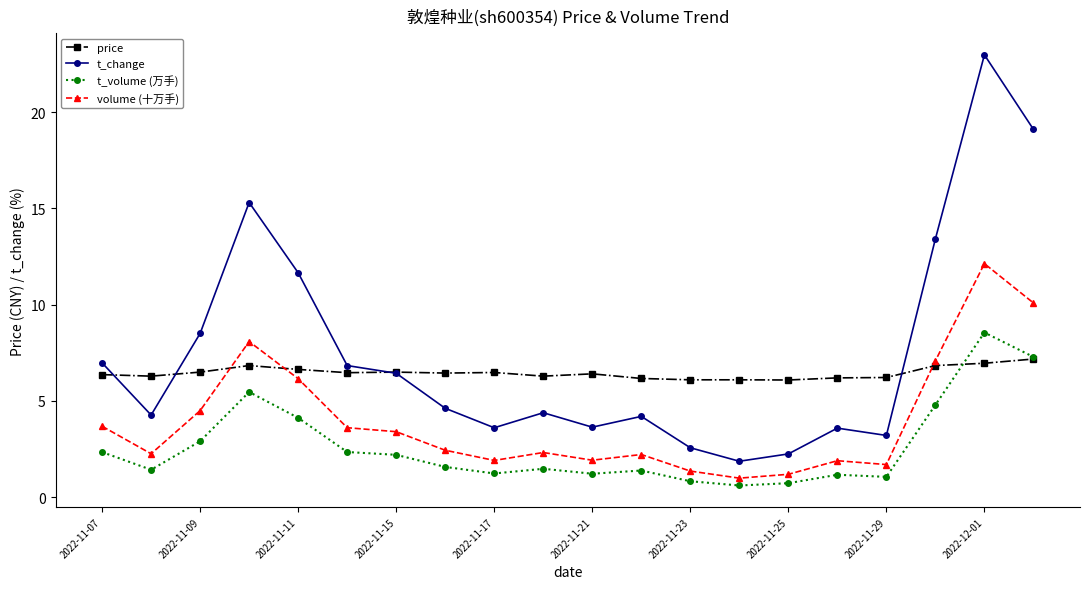

True or false: volume (十万手) has more than 1 points higher than both neighbors.

True